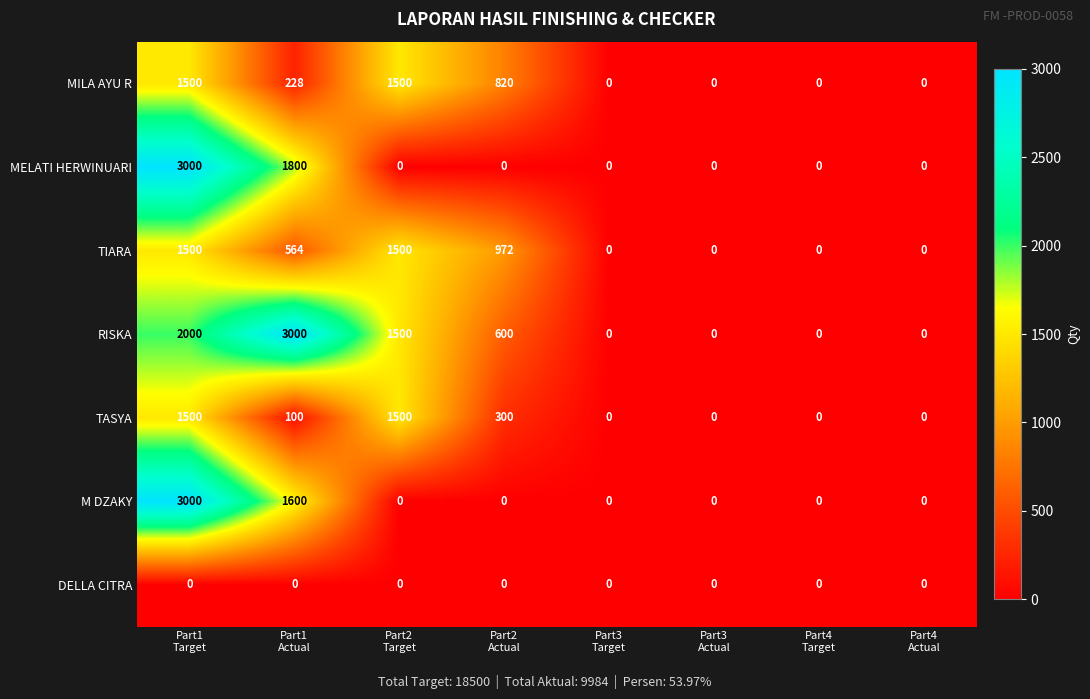

What is the difference between the maximum and minimum values in the MILA AYU R series?

1500